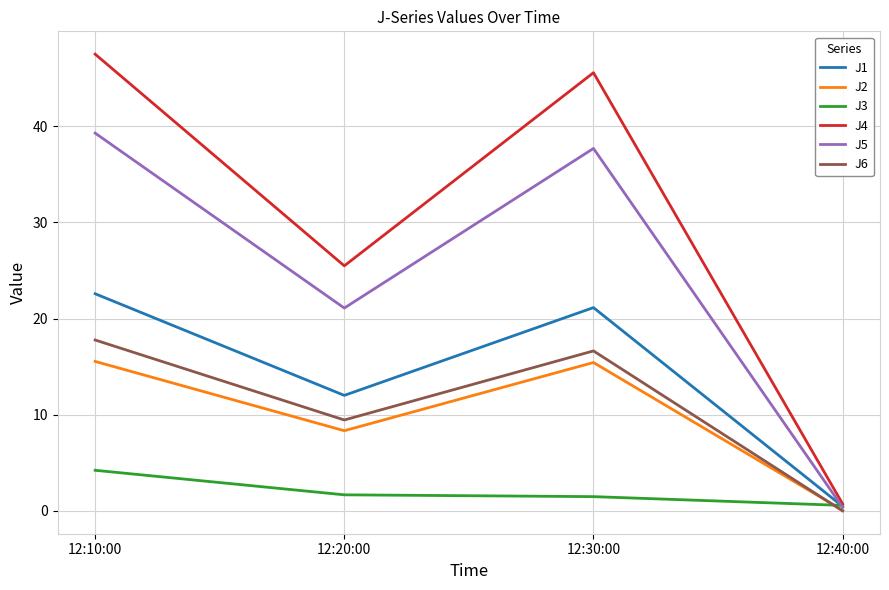

Which series has the largest range (max minus min)?

J4